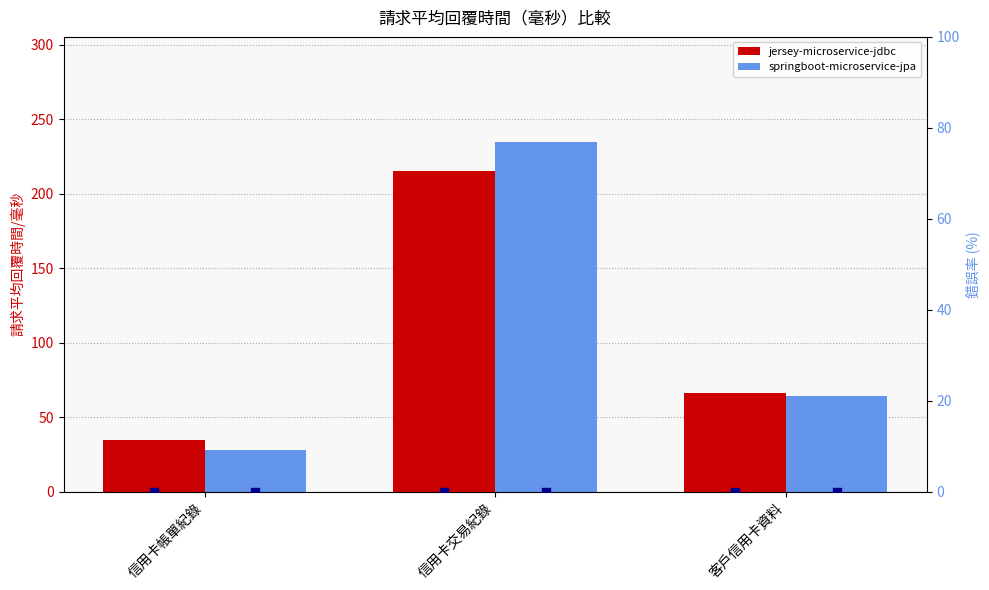

At which category is the sum across all series the highest?

信用卡交易紀錄